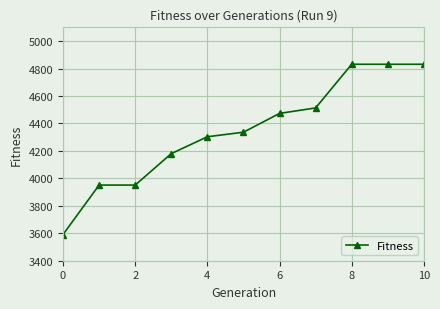

Reading right to left, transcribe all the data shown in this chart.

4831	4831	4831	4513	4473	4336	4303	4180	3951	3951	3591